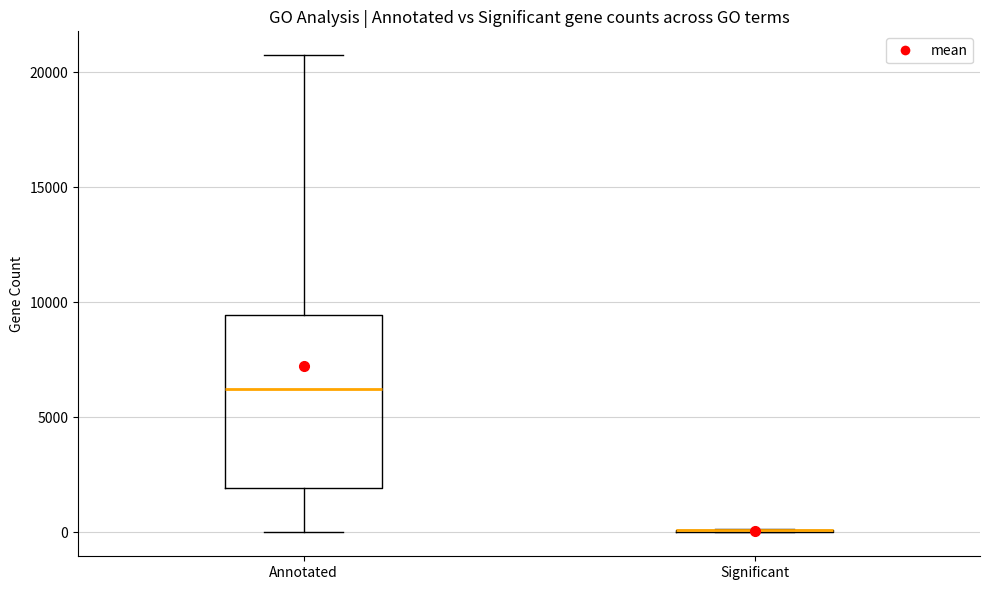

Reading left to right, transcribe this box plot: for each box, give where its median line is, the range the box spans, and where its two whiskers end, as read against the y-axis. The values are not printed on the chart, so give them approximately, as read against the axis.

Annotated: median 6000, box 2000 to 9500, whiskers 0 to 20500
Significant: box collapsed to a line at 0, whiskers 0 to 0